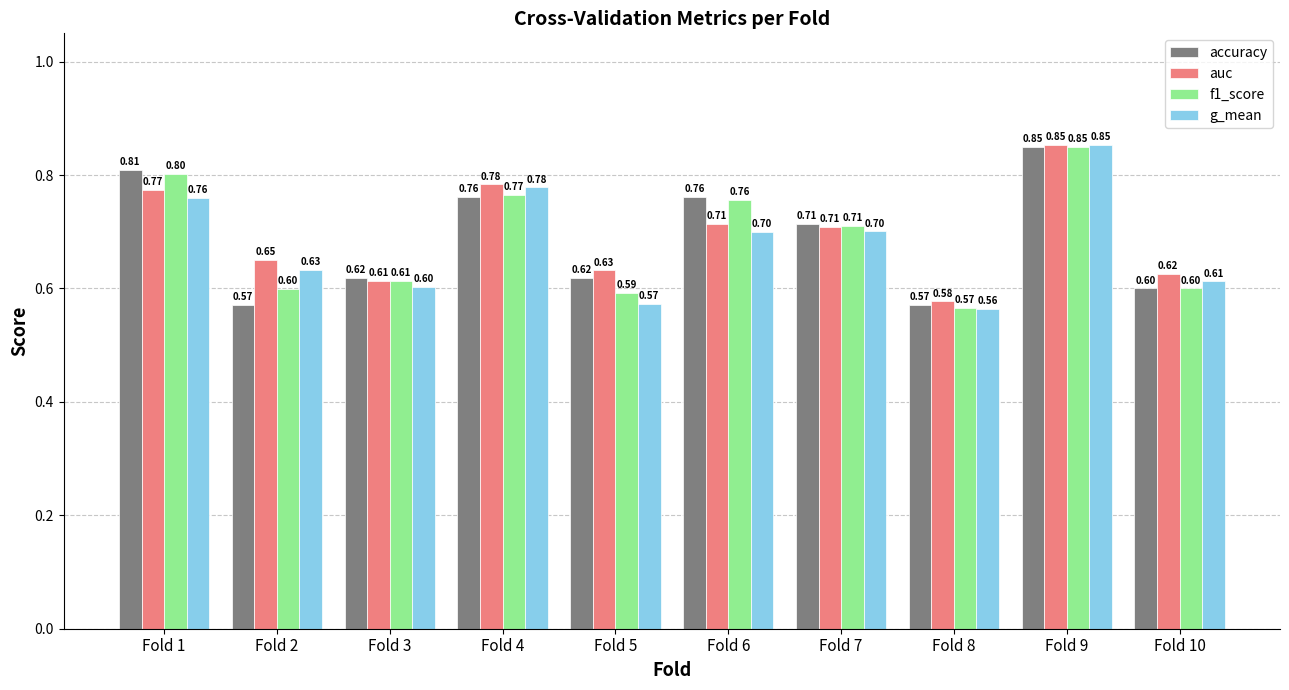

What is the value of the g_mean bar at the 2nd from the left?

0.6